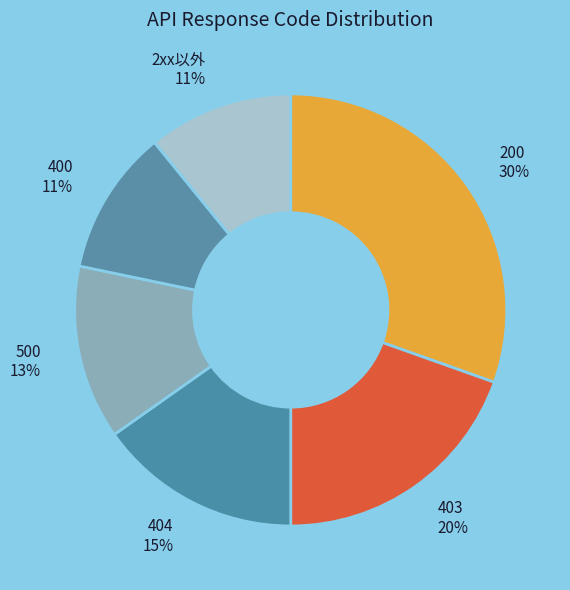

What percentage is the 404 slice, to the nearest percent?

15%